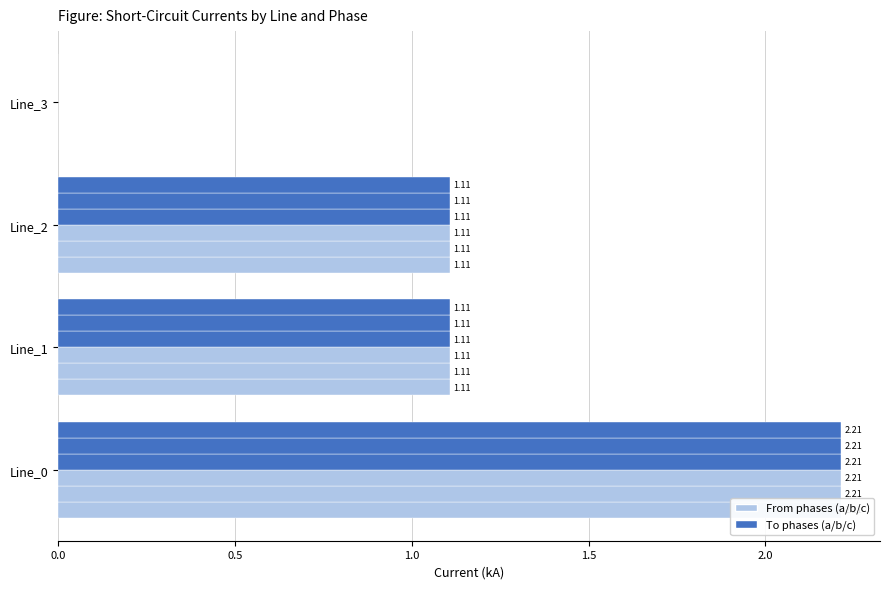

At how many categories does at least one series exceed 0?

3